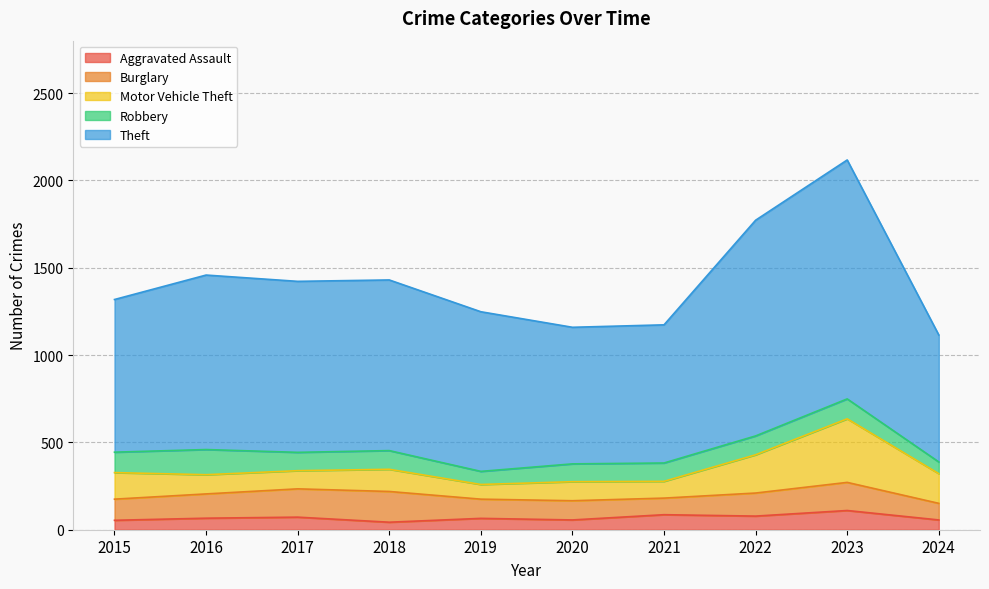

What is the spread (max minus min) of values at 2024?

671